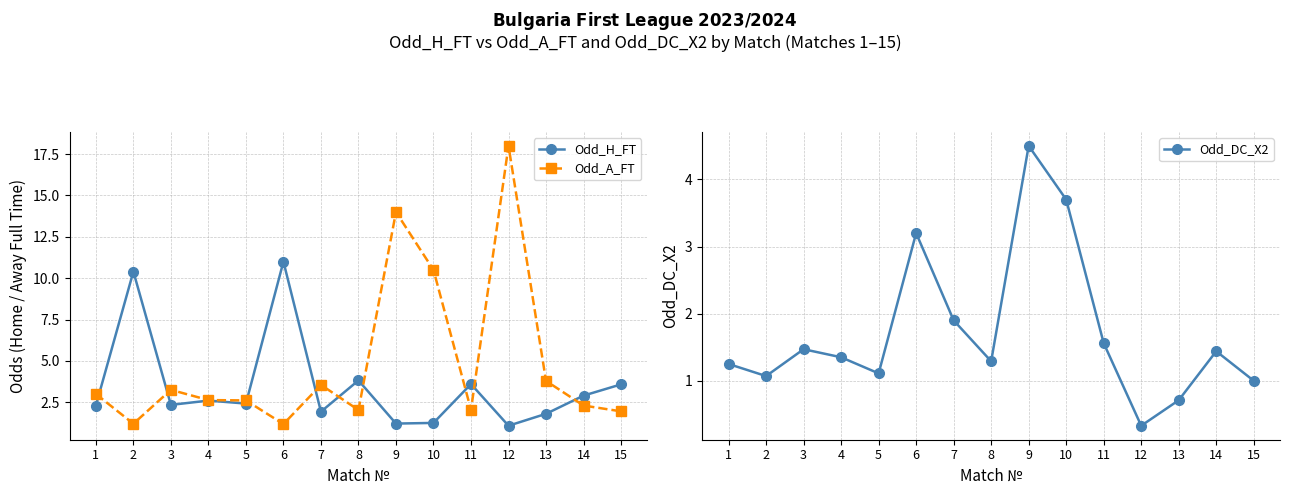

At how many categories does at least one series exceed 14?

1